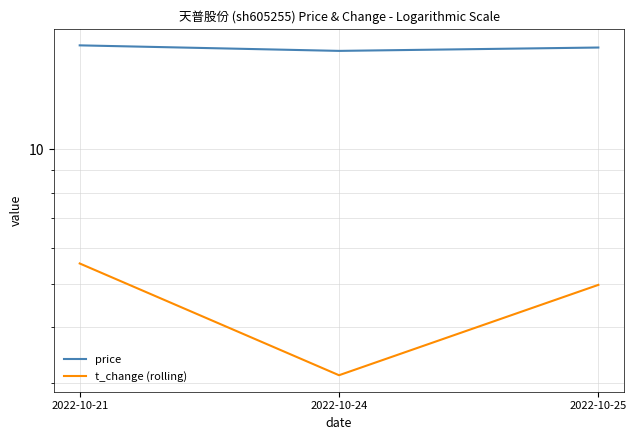

What is the value of the price point at the 2nd from the left?

16.6